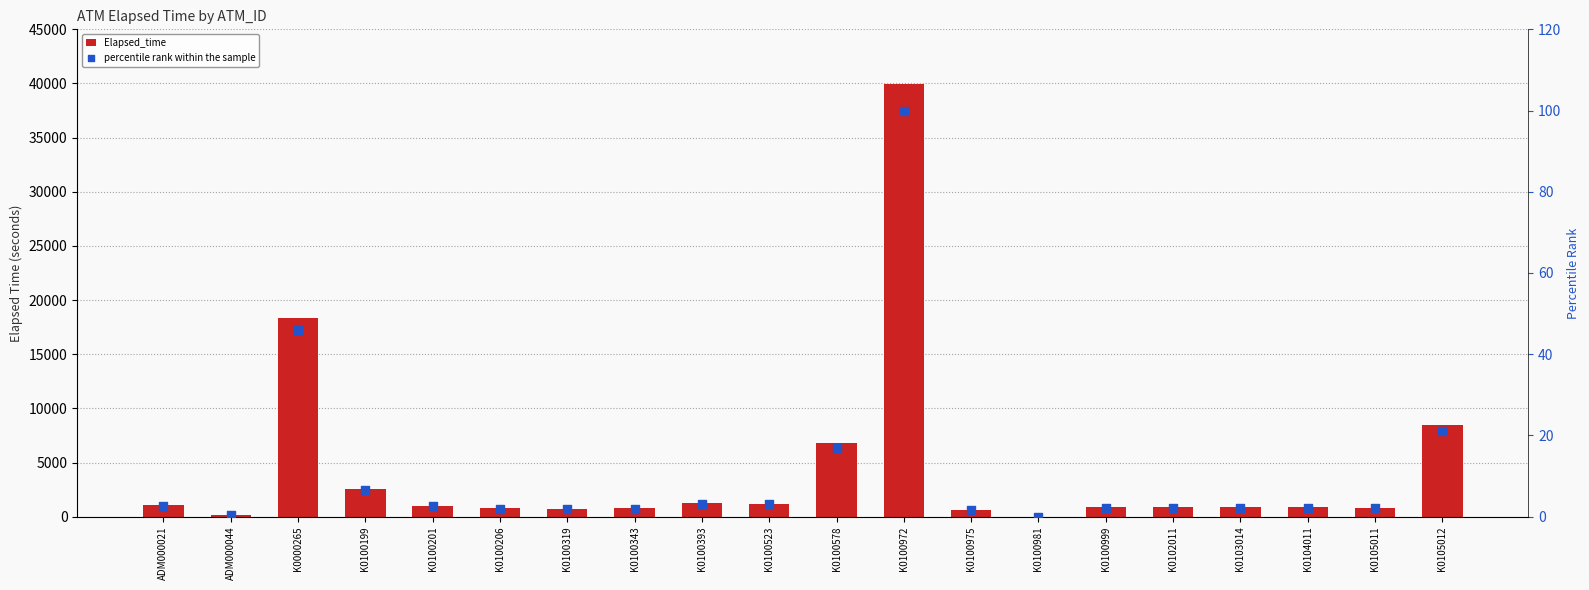

What are all the series names shown in the legend?

Elapsed_time, percentile rank within the sample